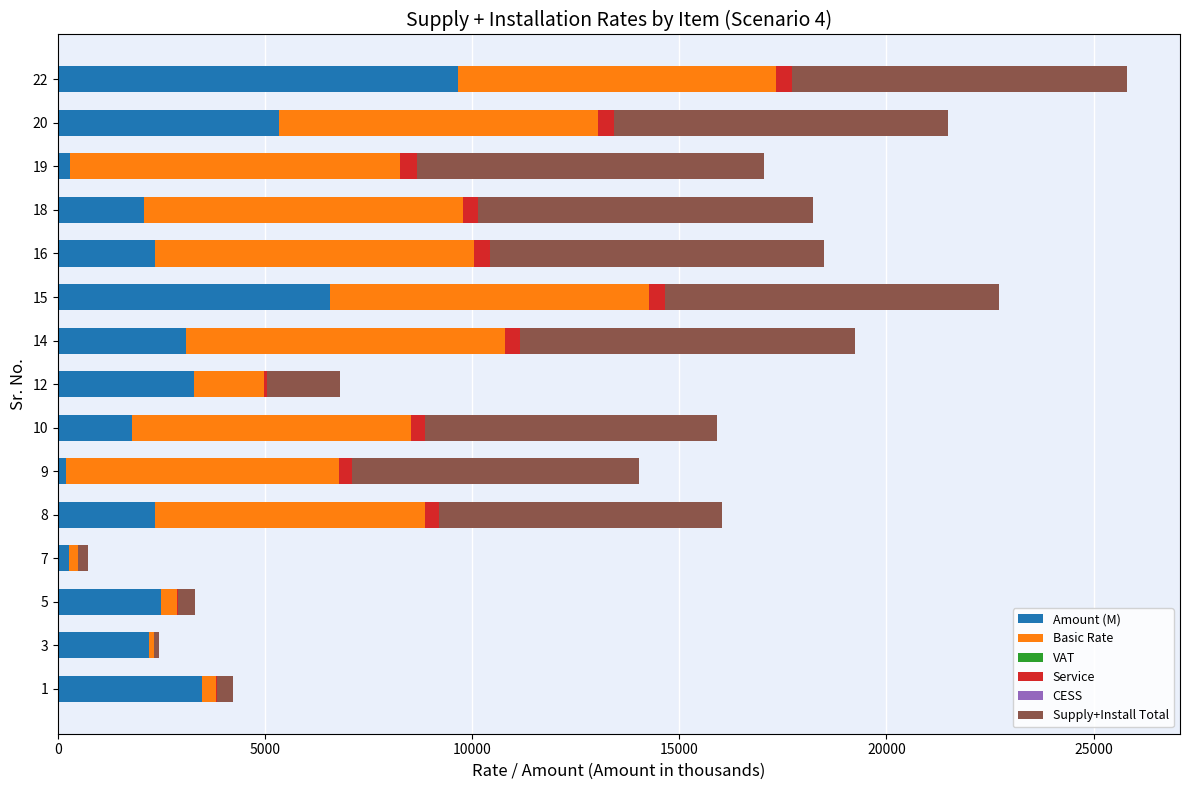

What is the maximum value for Amount (M)?

9653.2